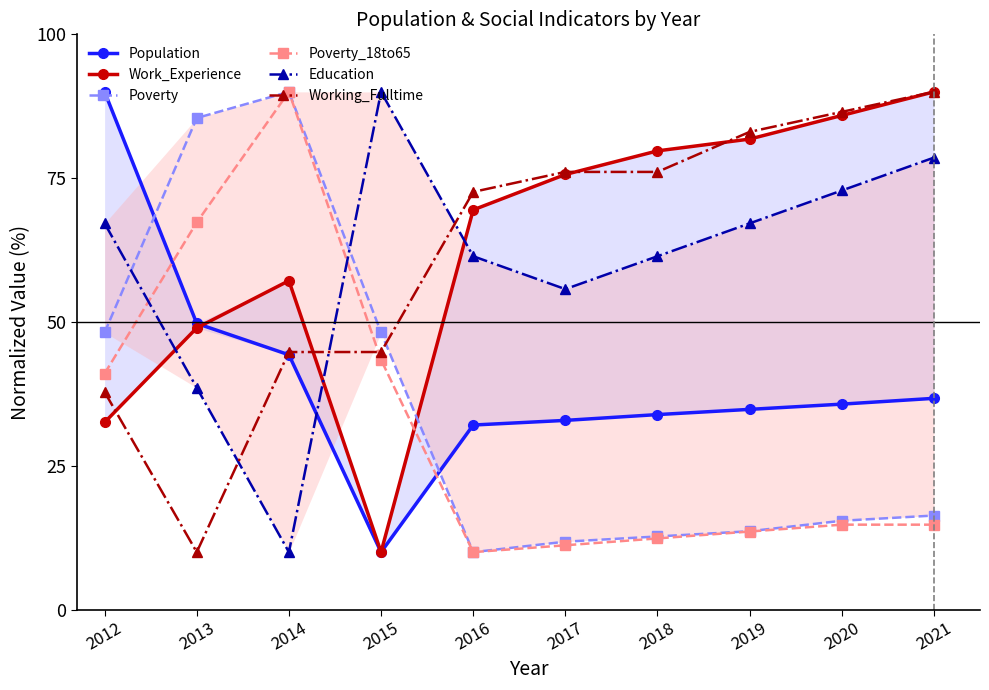

What is the total value across all series at 2018?

276.3